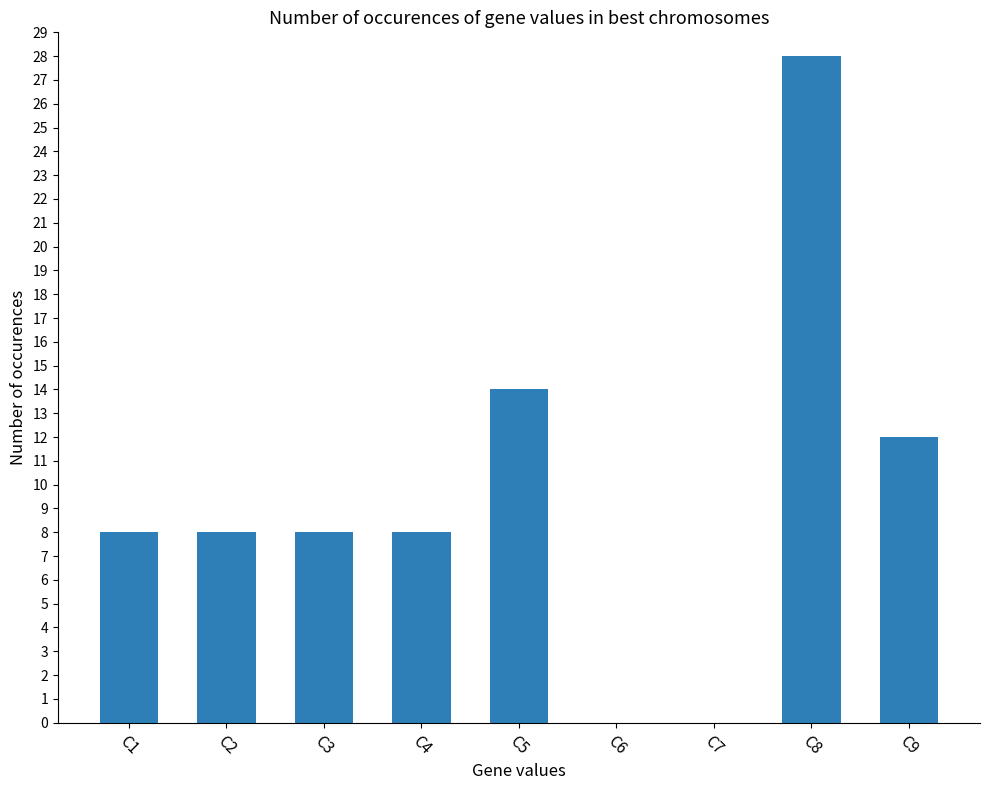

The chart shows a value of 8 at C4. True or false?

True